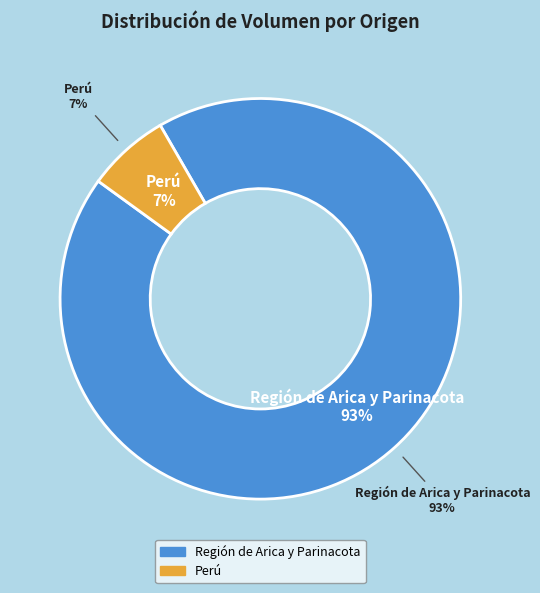

Is it true that 144 is 1% of the pie?

False